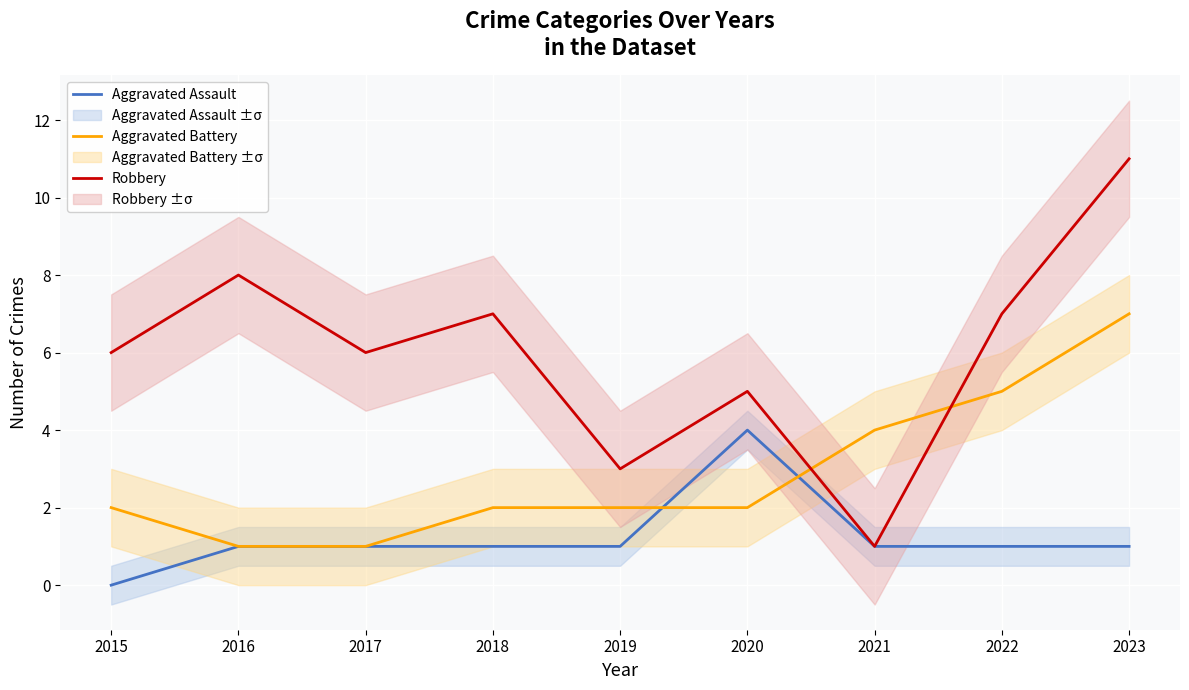

Between which two adjacent categories do Aggravated Battery and Aggravated Assault first intersect?

2019 and 2020